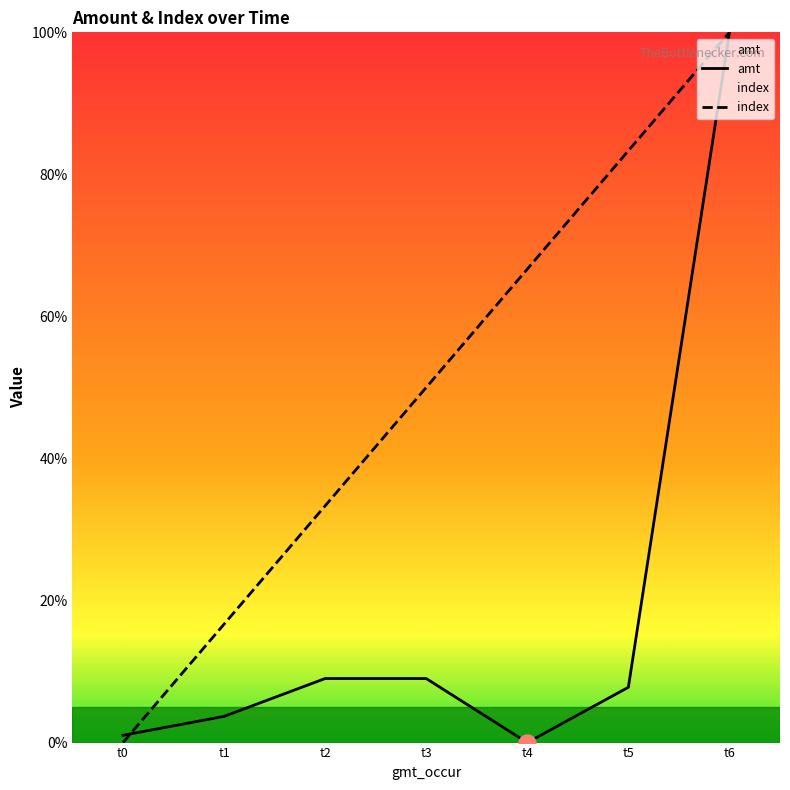

At how many categories does at least one series exceed 12?

6